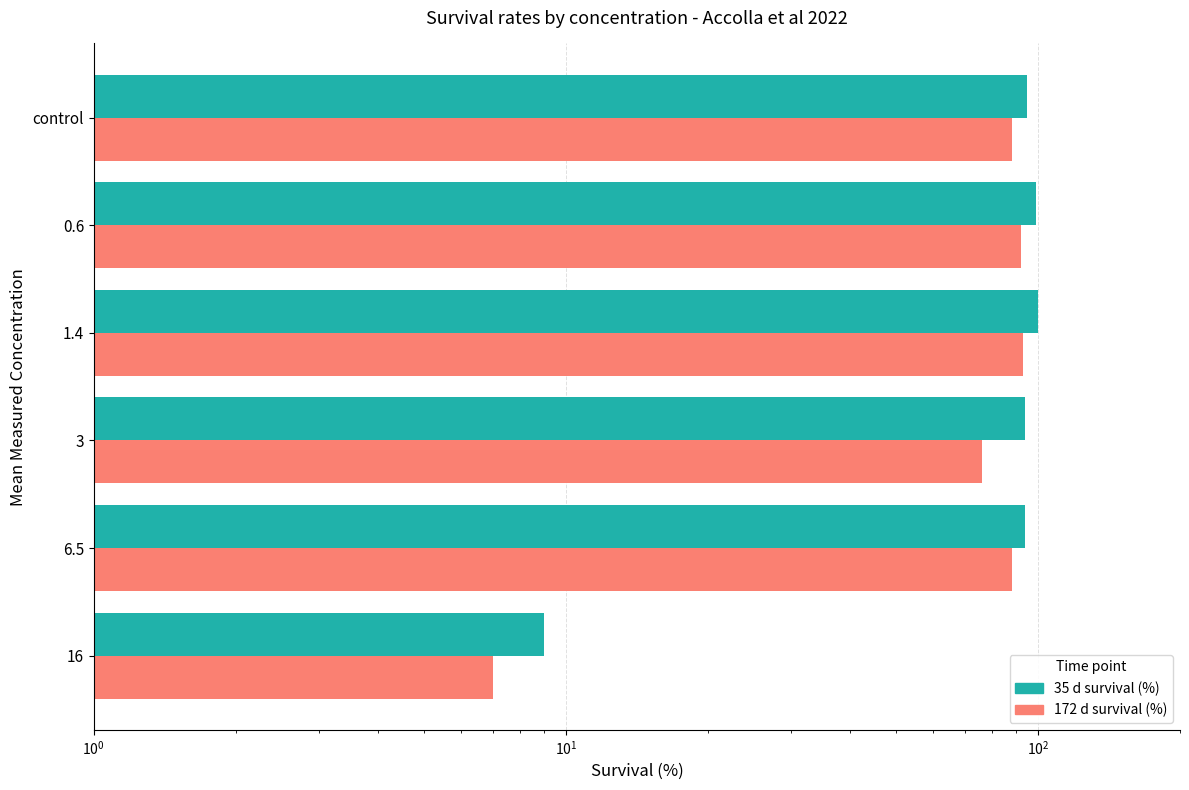

Reading left to right, what are all the values shown in this chart?

35 d survival (%): 9	94	94	100	99	95
172 d survival (%): 7	88	76	93	92	88